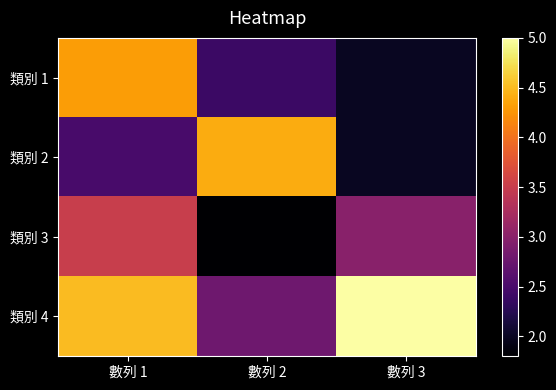

What is the total value across all series at 數列 3?

12.0